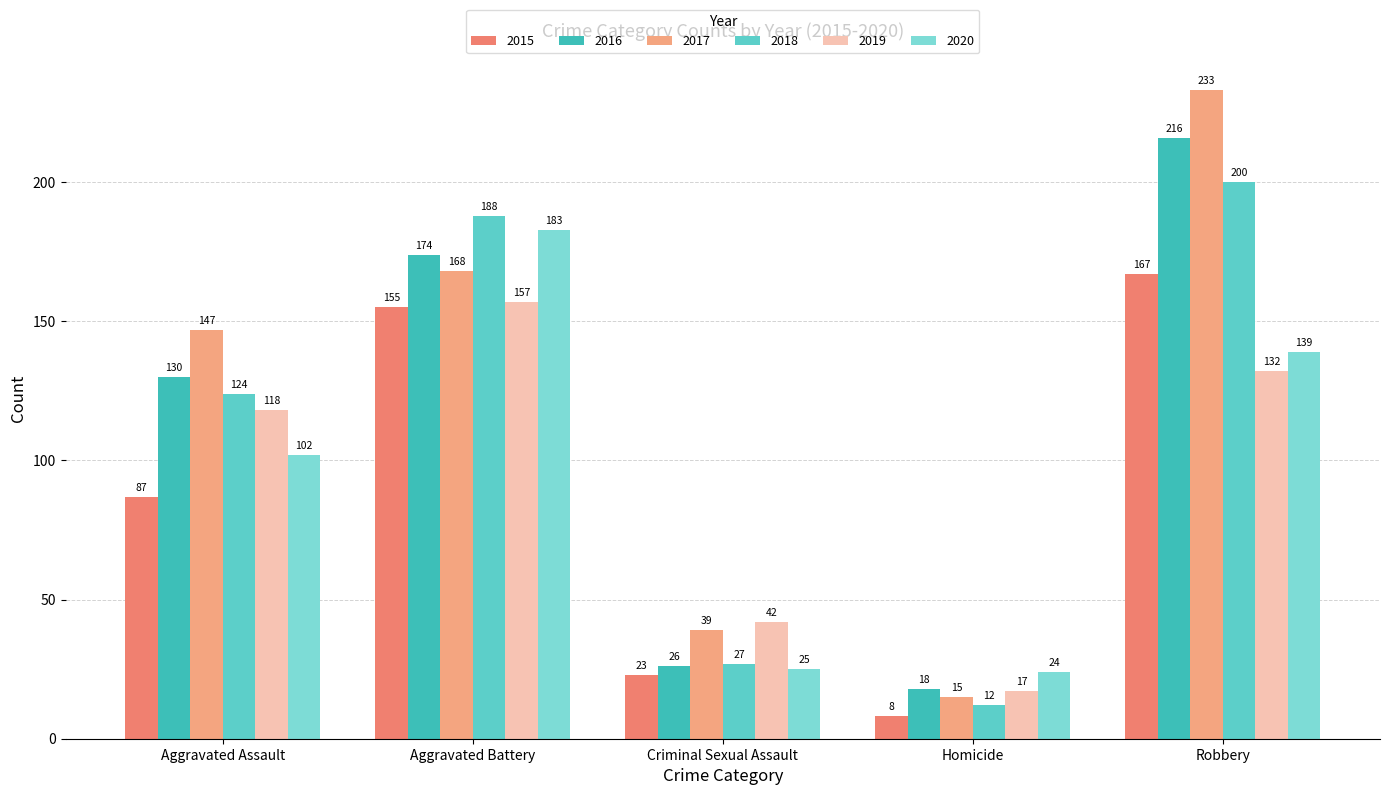

What is the average value of the 2016 series?

113